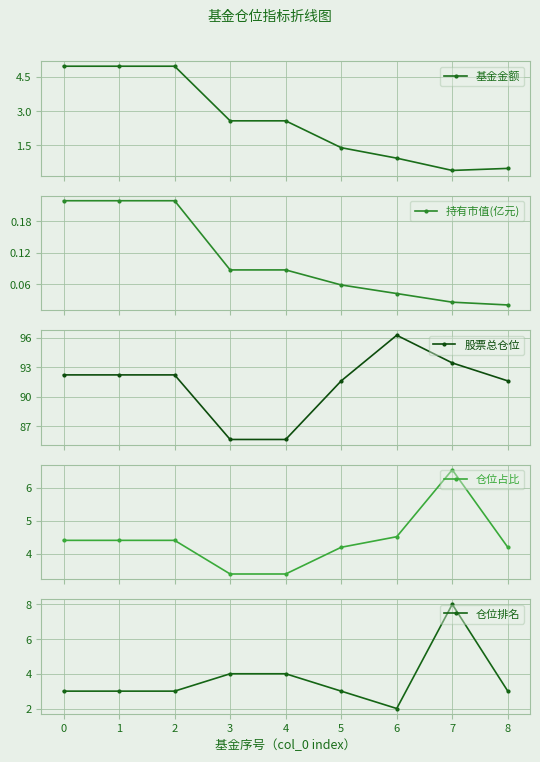

True or false: 持有市值(亿元) and 仓位排名 intersect in this chart.

False